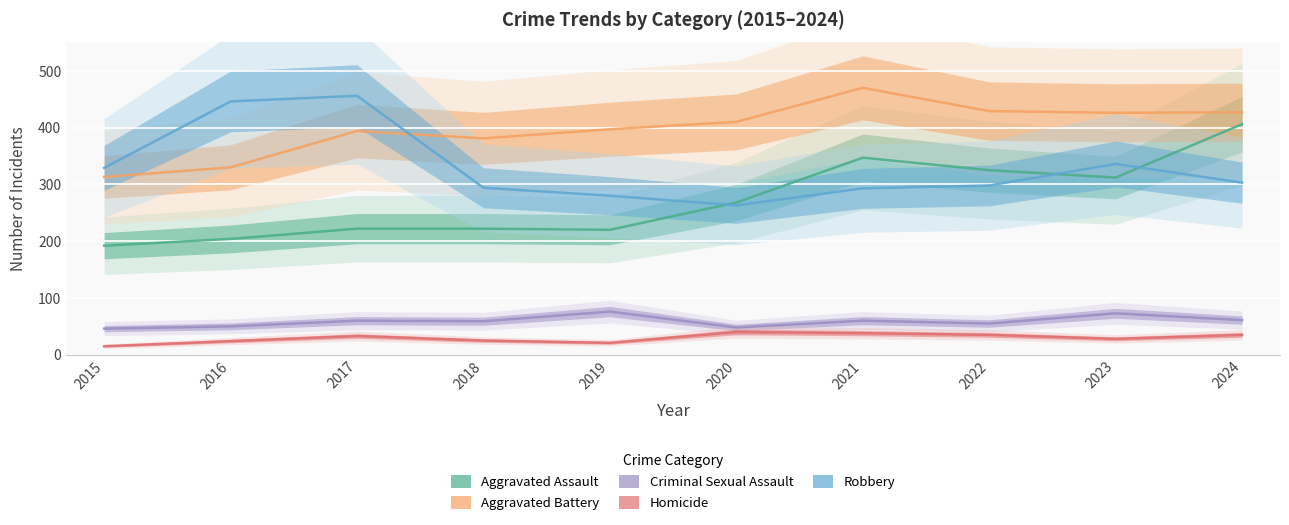

What is the spread (max minus min) of values at 2023?

398